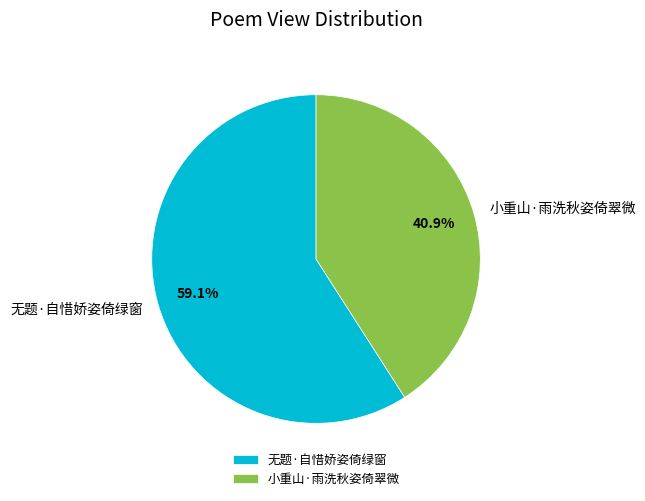

To the nearest percent, what is the difference between the largest and smallest slice percentages?

18%